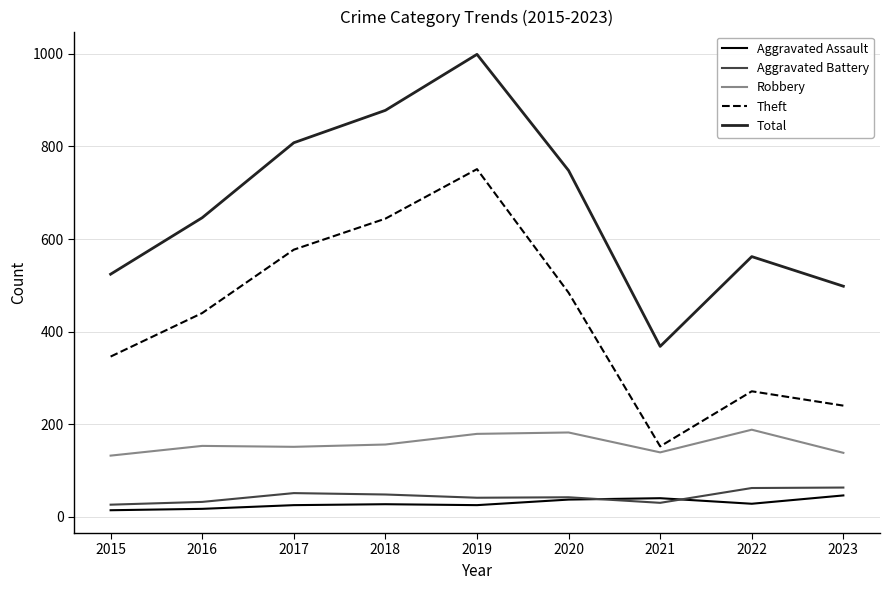

Read the Aggravated Assault value at 2017.

25